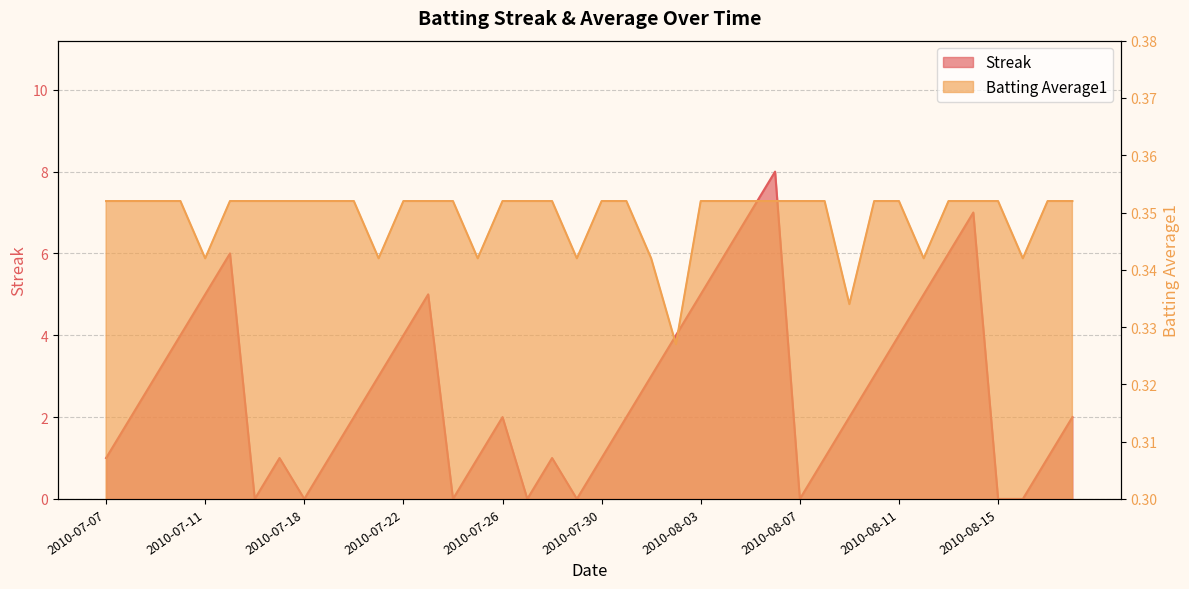

Is it true that Streak equals 1.5 at 2010-07-25?

False